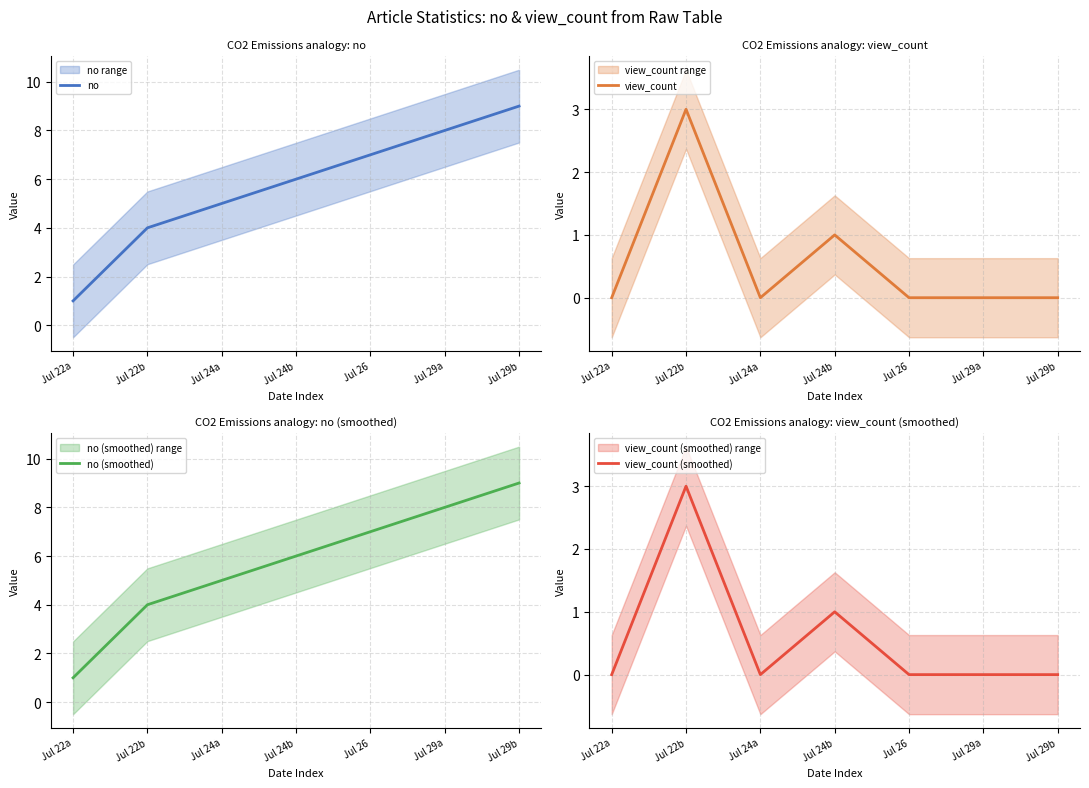

At which label does view_count reach its minimum?

Jul 22a